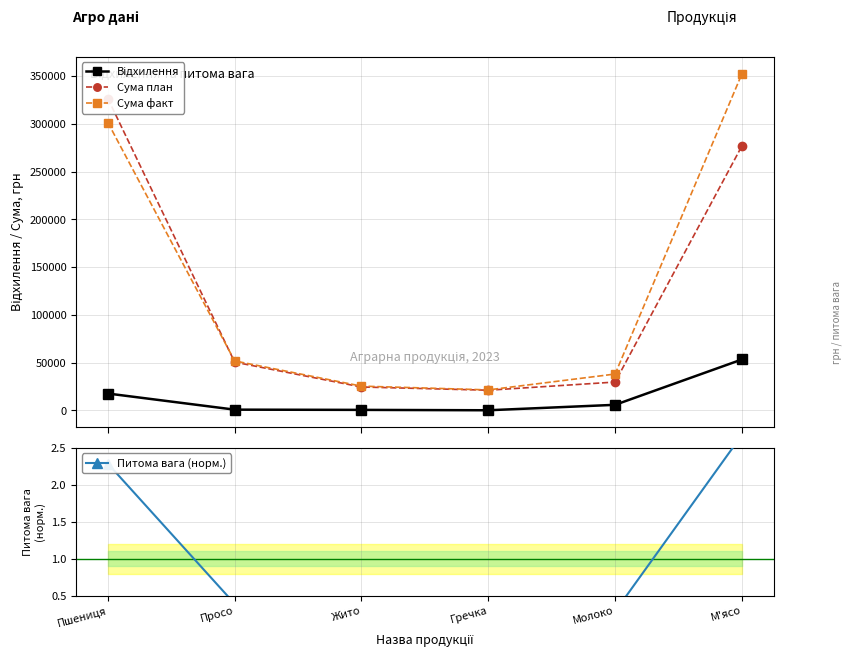

Rank the categories by Відхилення value from lowest to highest.

Гречка, Жито, Просо, Молоко, Пшениця, М'ясо